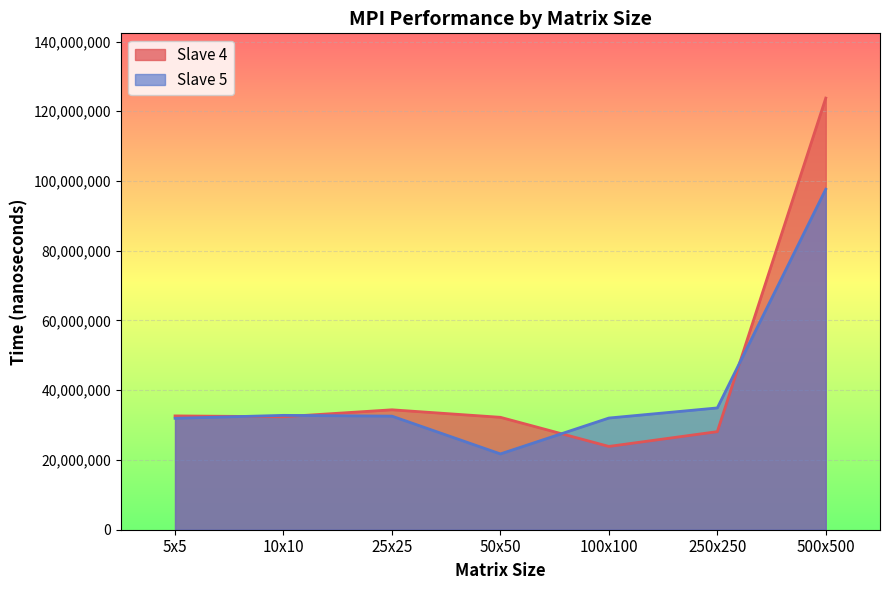

At which category is the sum across all series the highest?

500x500